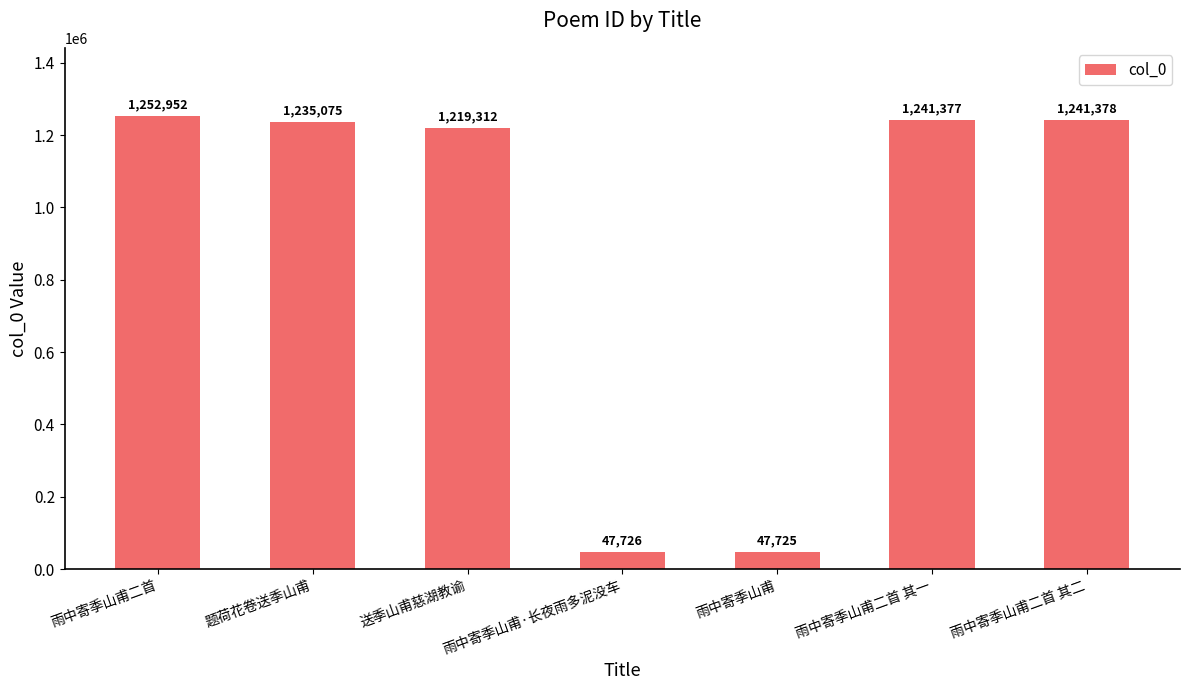

Where does the data first go above 1235075?

雨中寄季山甫二首